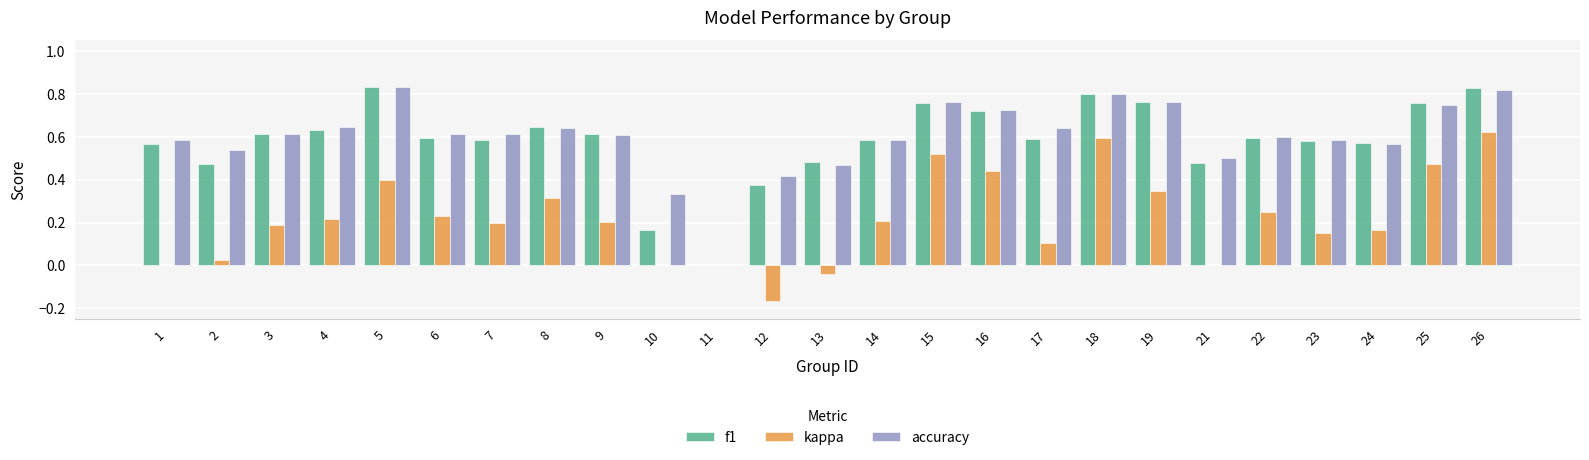

Is it true that kappa equals 0.4 at 5?

True